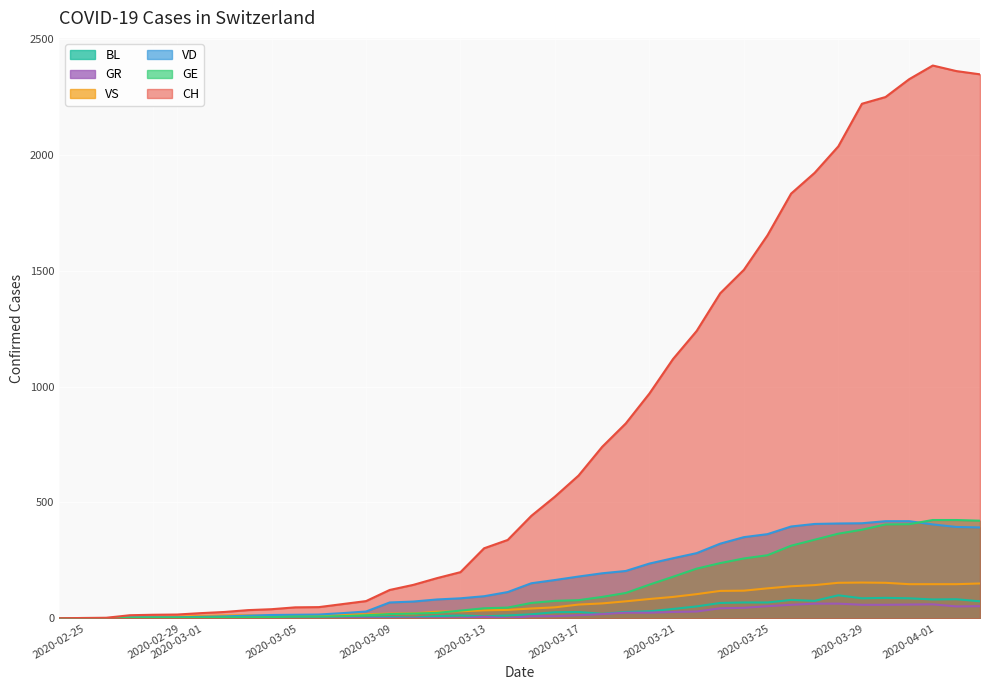

Which series has the widest spread of values?

CH